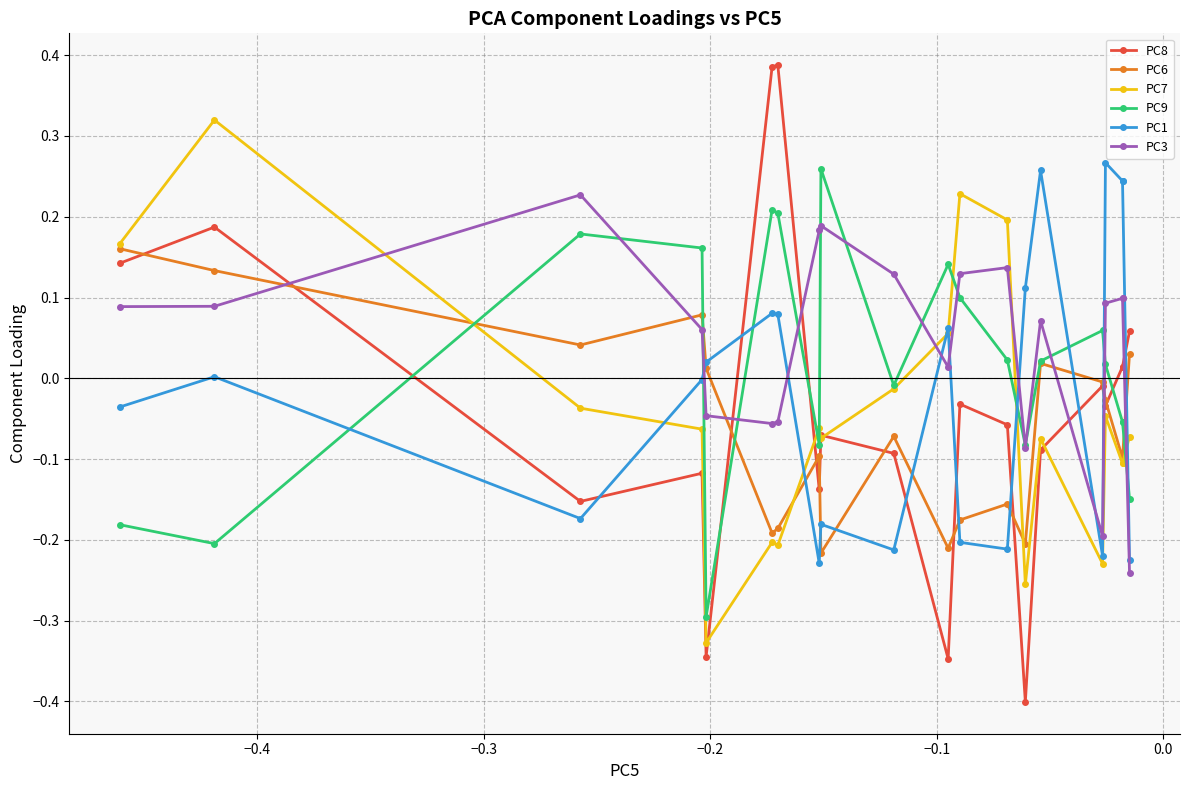

Which series has the largest total across all categories?

PC3